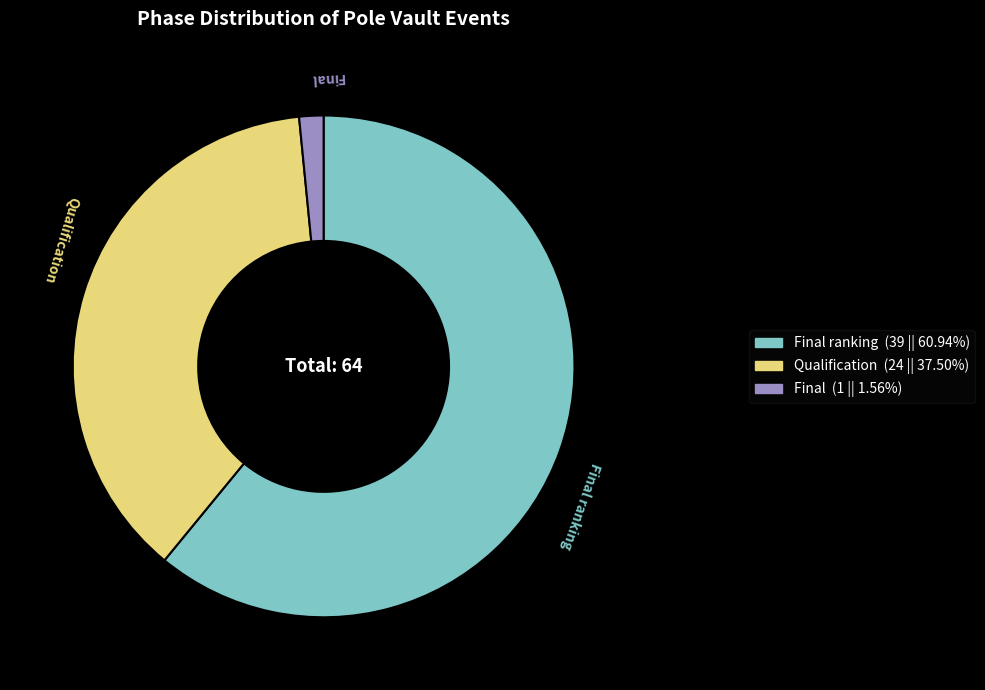

Is there a majority slice in this chart?

Yes